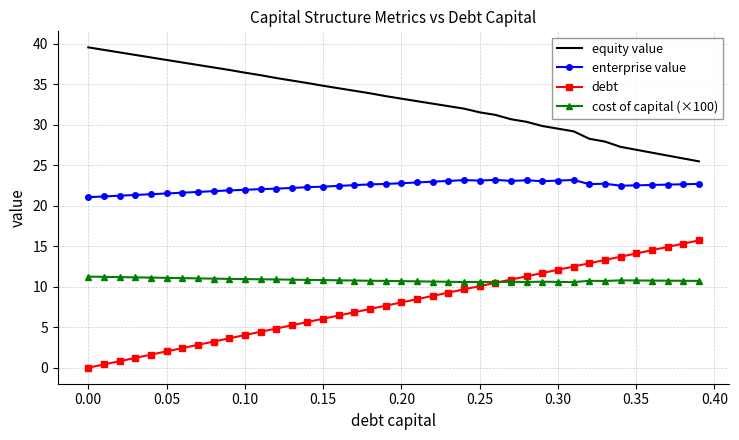

Rank the series by their maximum value, from lowest to highest.

cost of capital (×100), debt, enterprise value, equity value